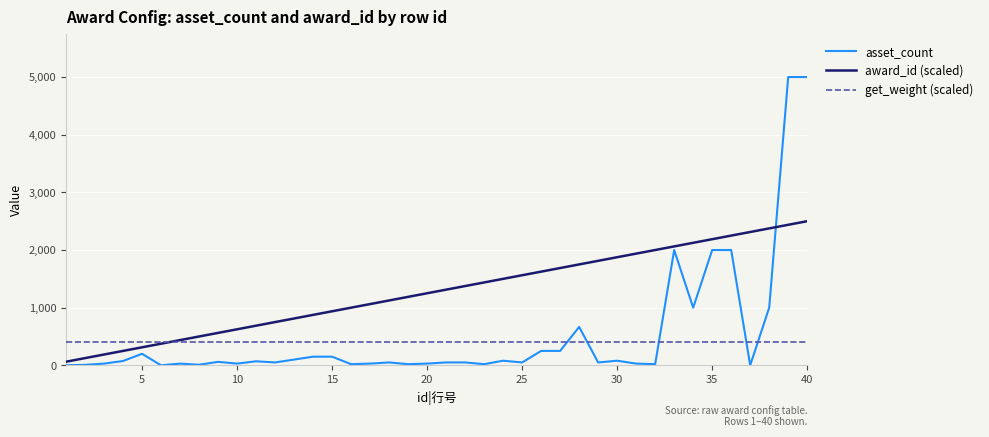

Does the chart display data point markers on the line(s)?

No